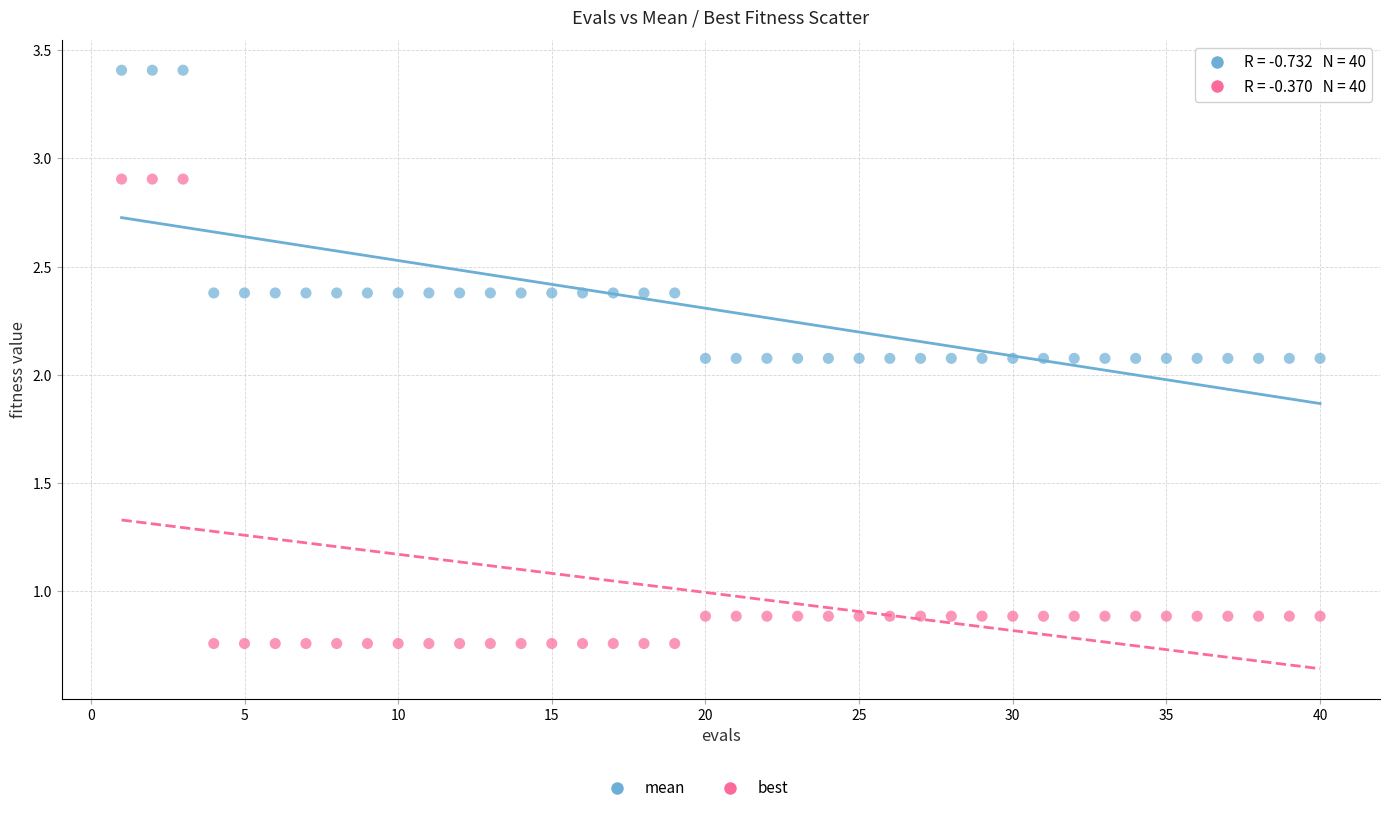

Which series contains the highest Y value?

mean